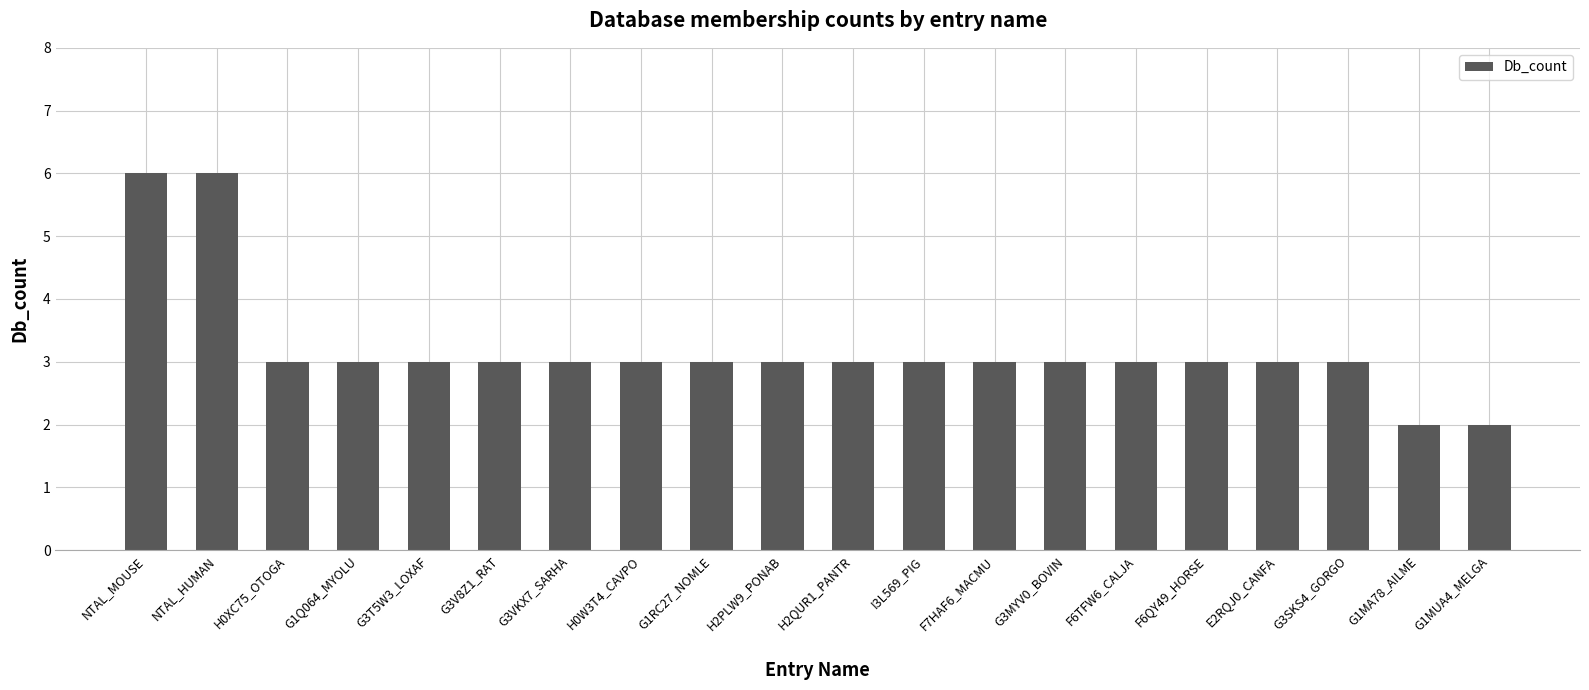

The value at G3MYV0_BOVIN is 1. True or false?

False